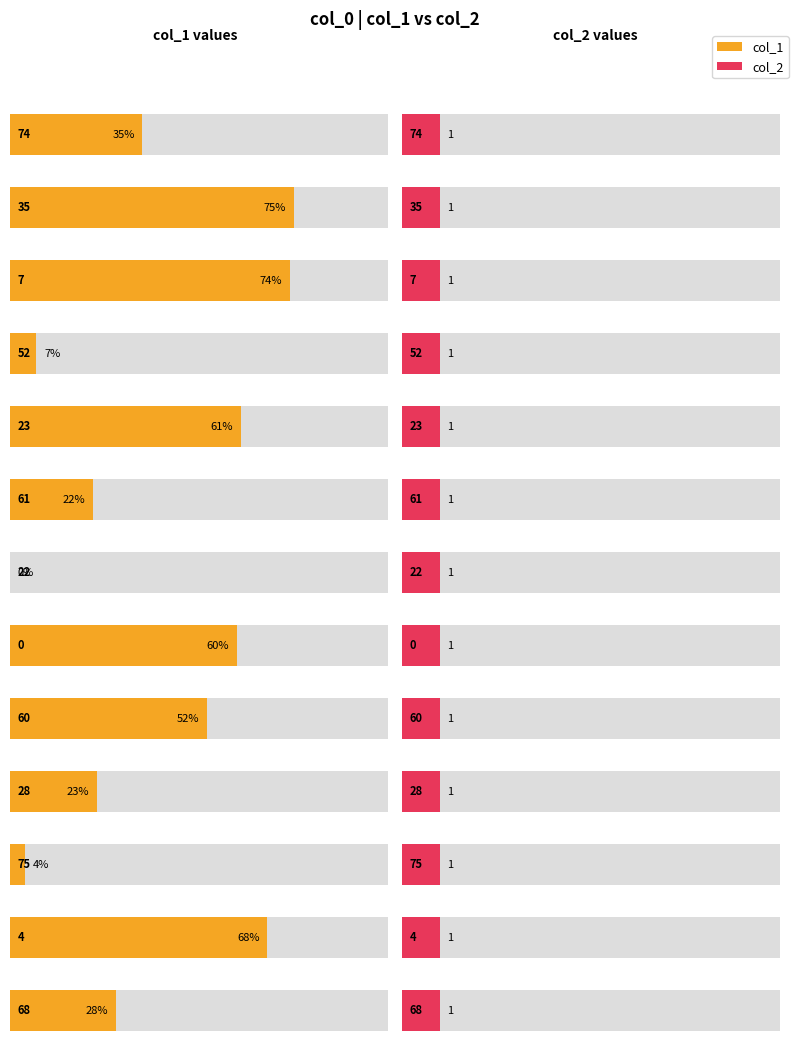

What is the average value of the col_1 series?

39